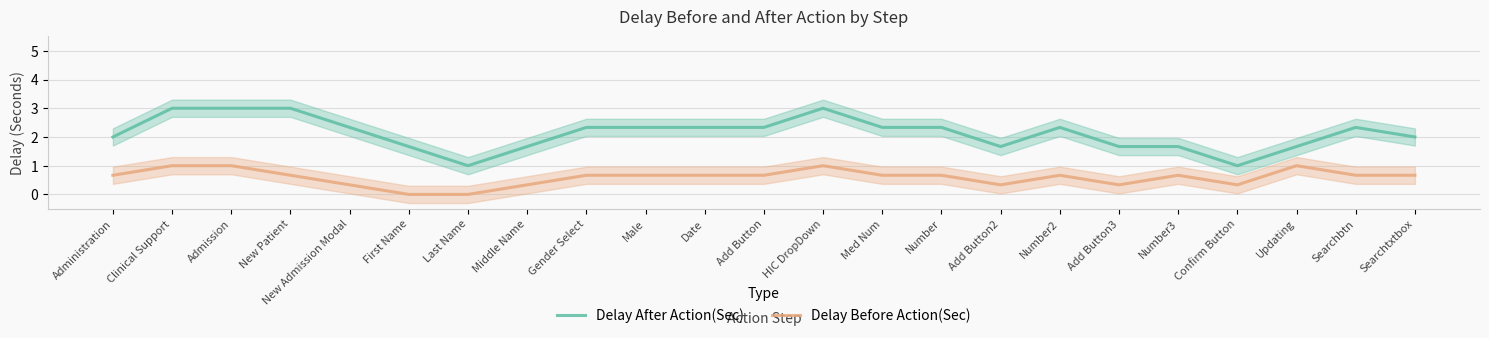

What is the value of the Delay After Action(Sec) point at the 18th from the left?

1.7